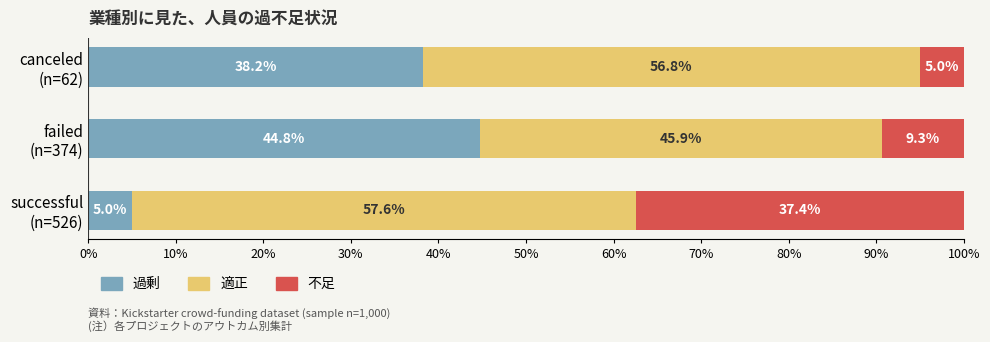

What is the maximum value for 過剰?

44.8